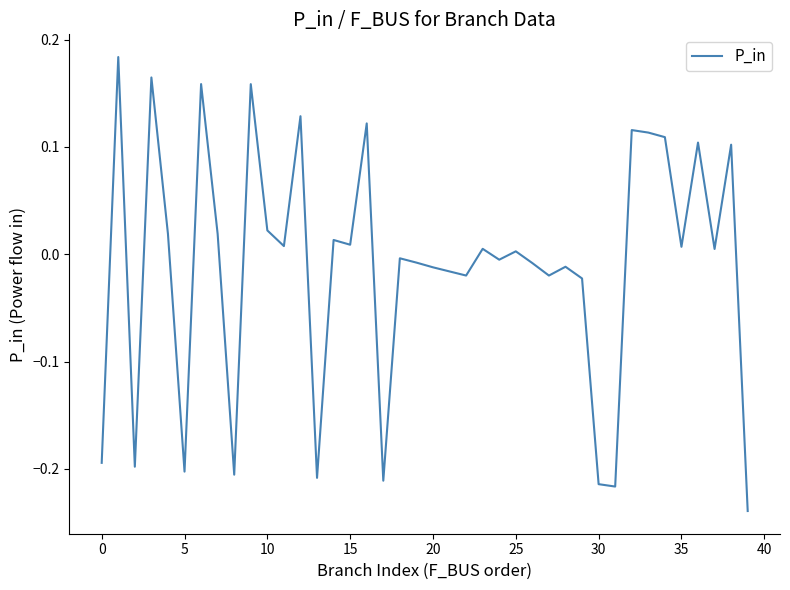

What is the difference between the maximum and minimum values?

0.4